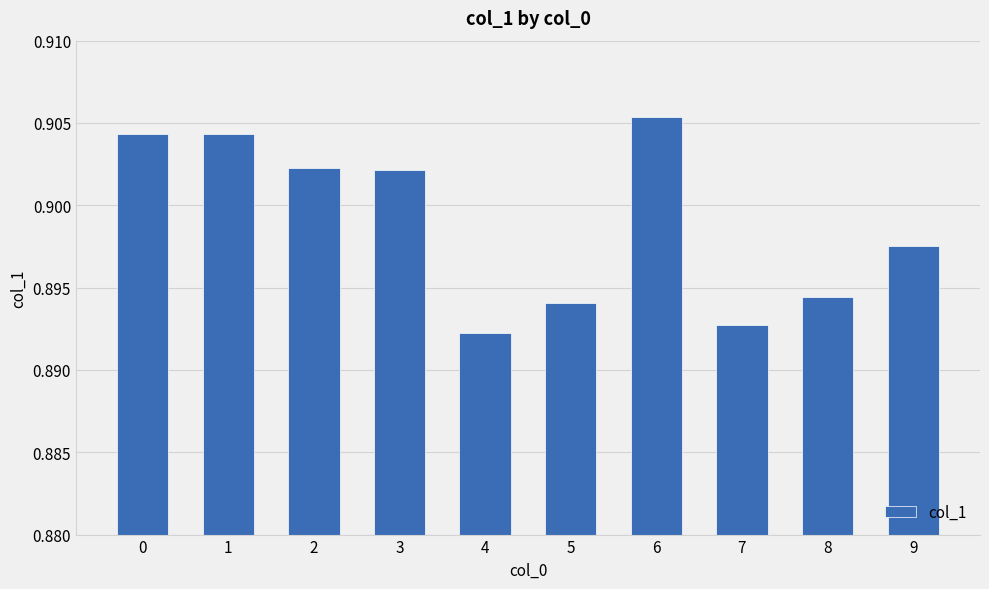

Count the number of categories in the chart.

10